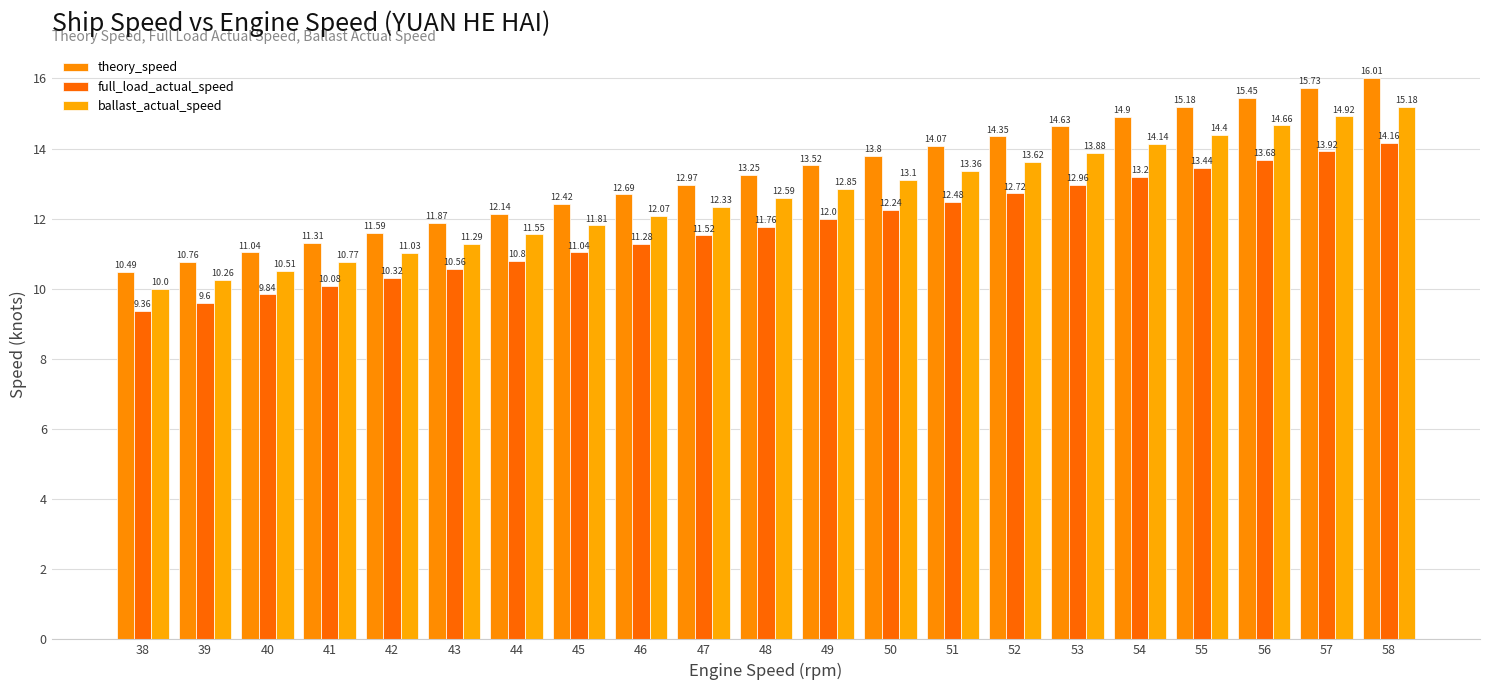

Between 48 and 58, which series saw the biggest shift?

theory_speed